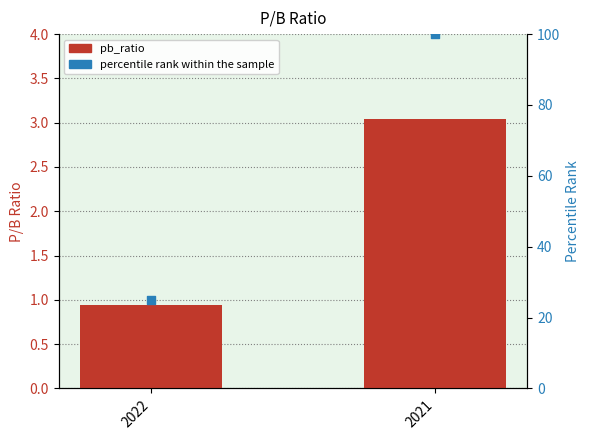

What are all the series names shown in the legend?

pb_ratio, percentile rank within the sample